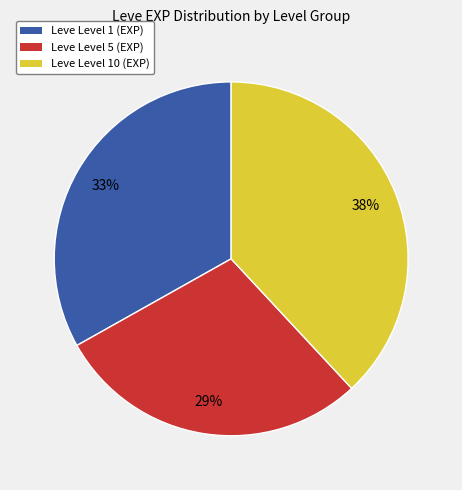

To the nearest percent, what is the average slice percentage?

33%